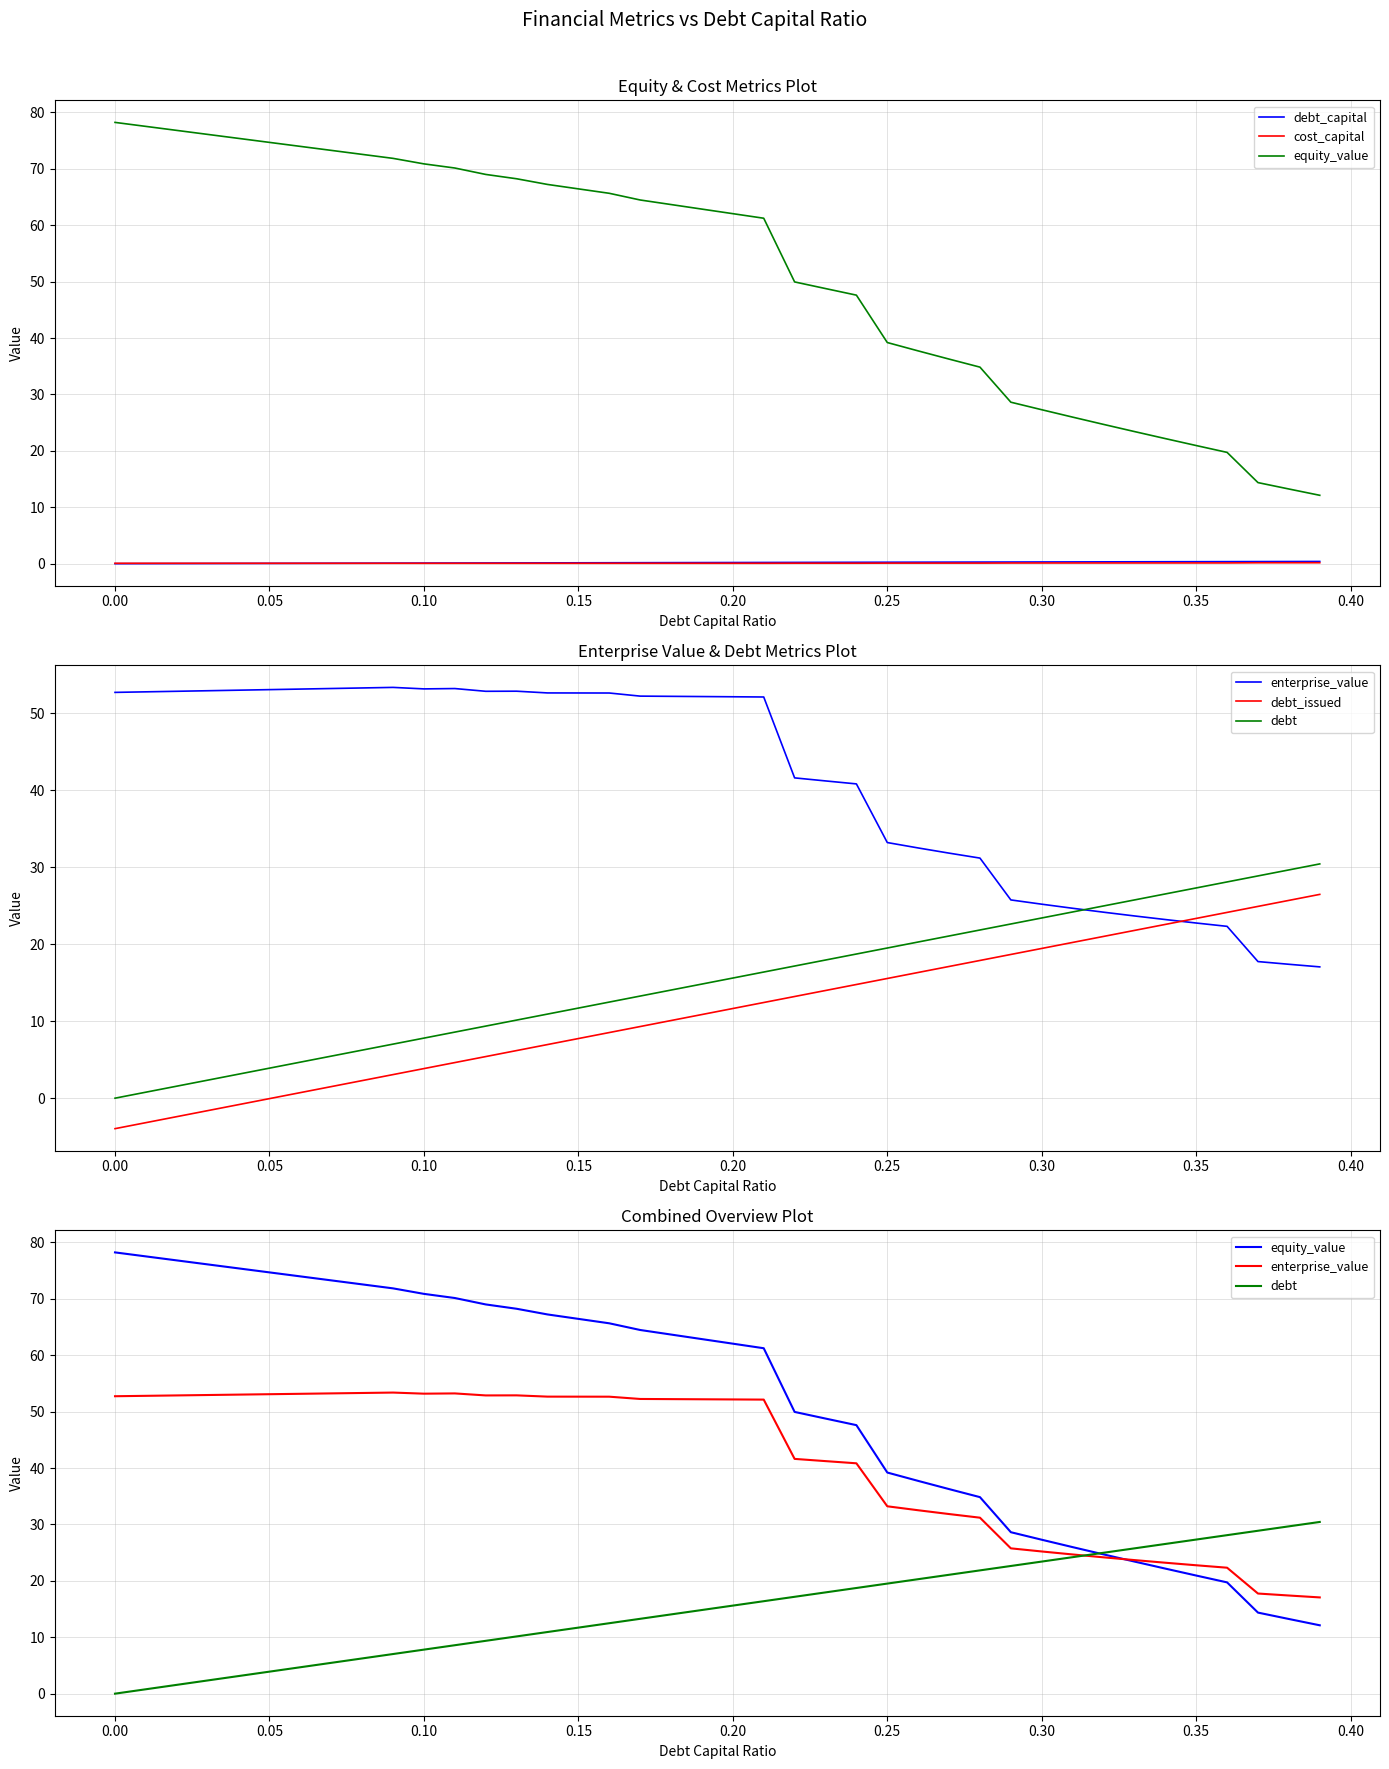

What is the difference between the second highest and second lowest values in the enterprise_value series?

35.9